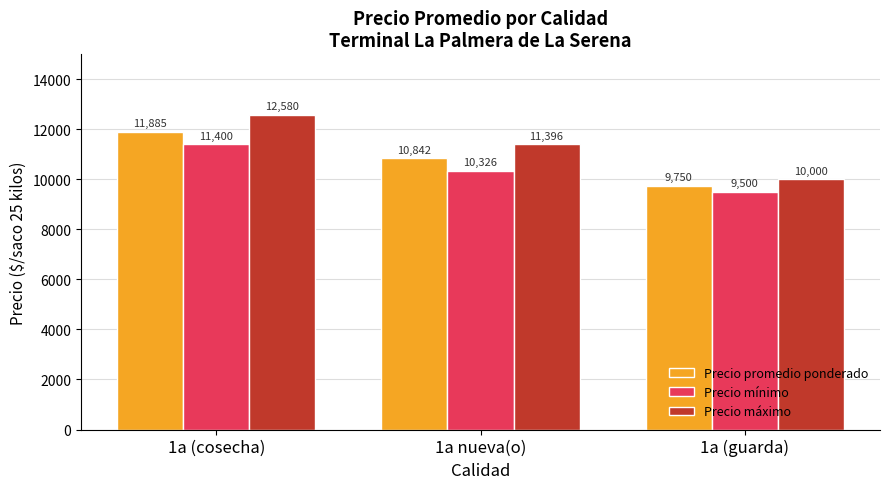

Which series has the largest range (max minus min)?

Precio máximo